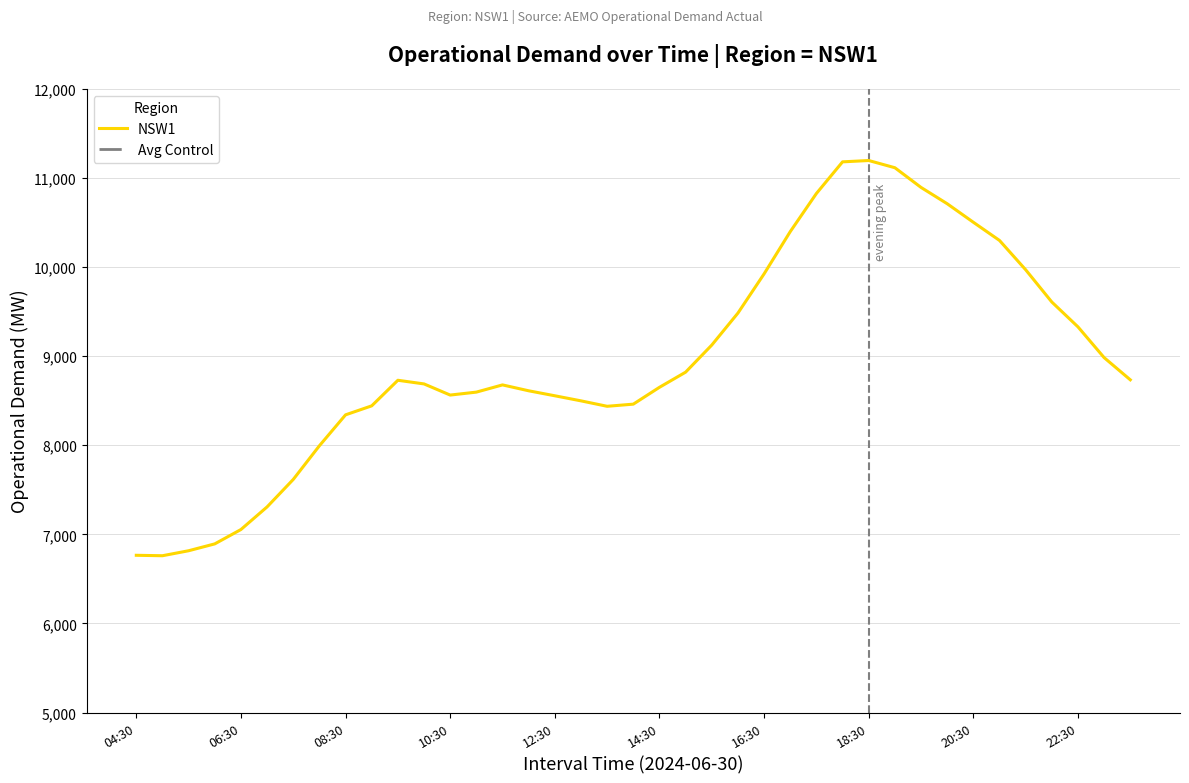

True or false: Avg Control has a value of 274.2 at 06:30.

False